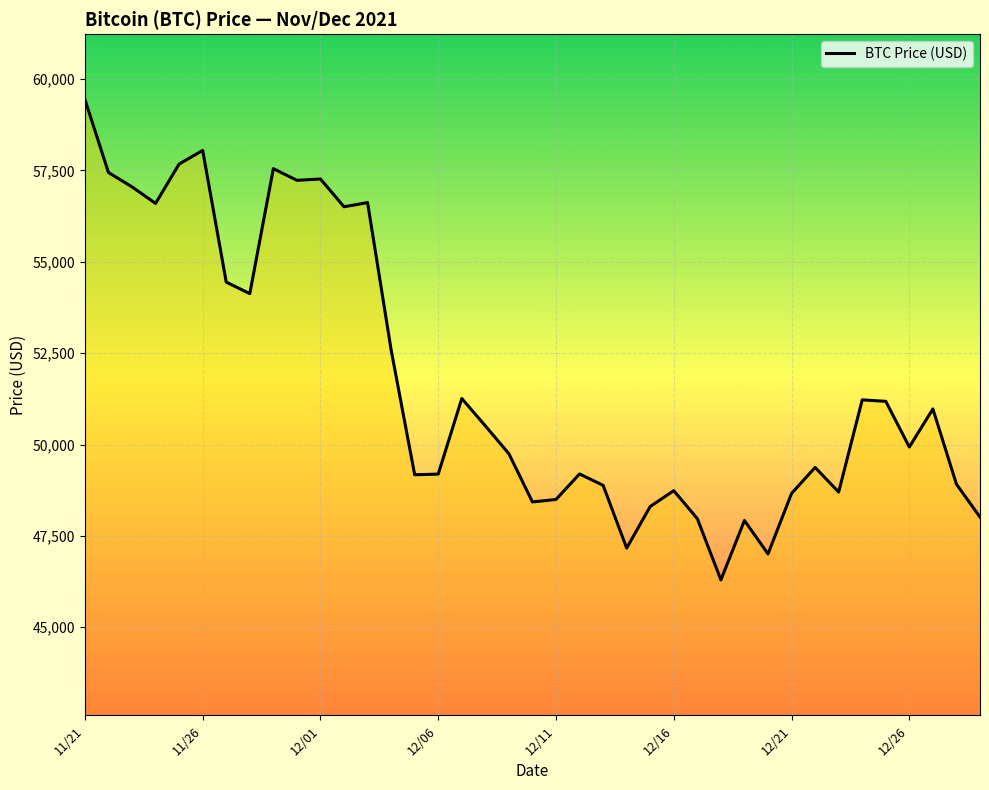

What is the minimum value shown in the chart?

46296